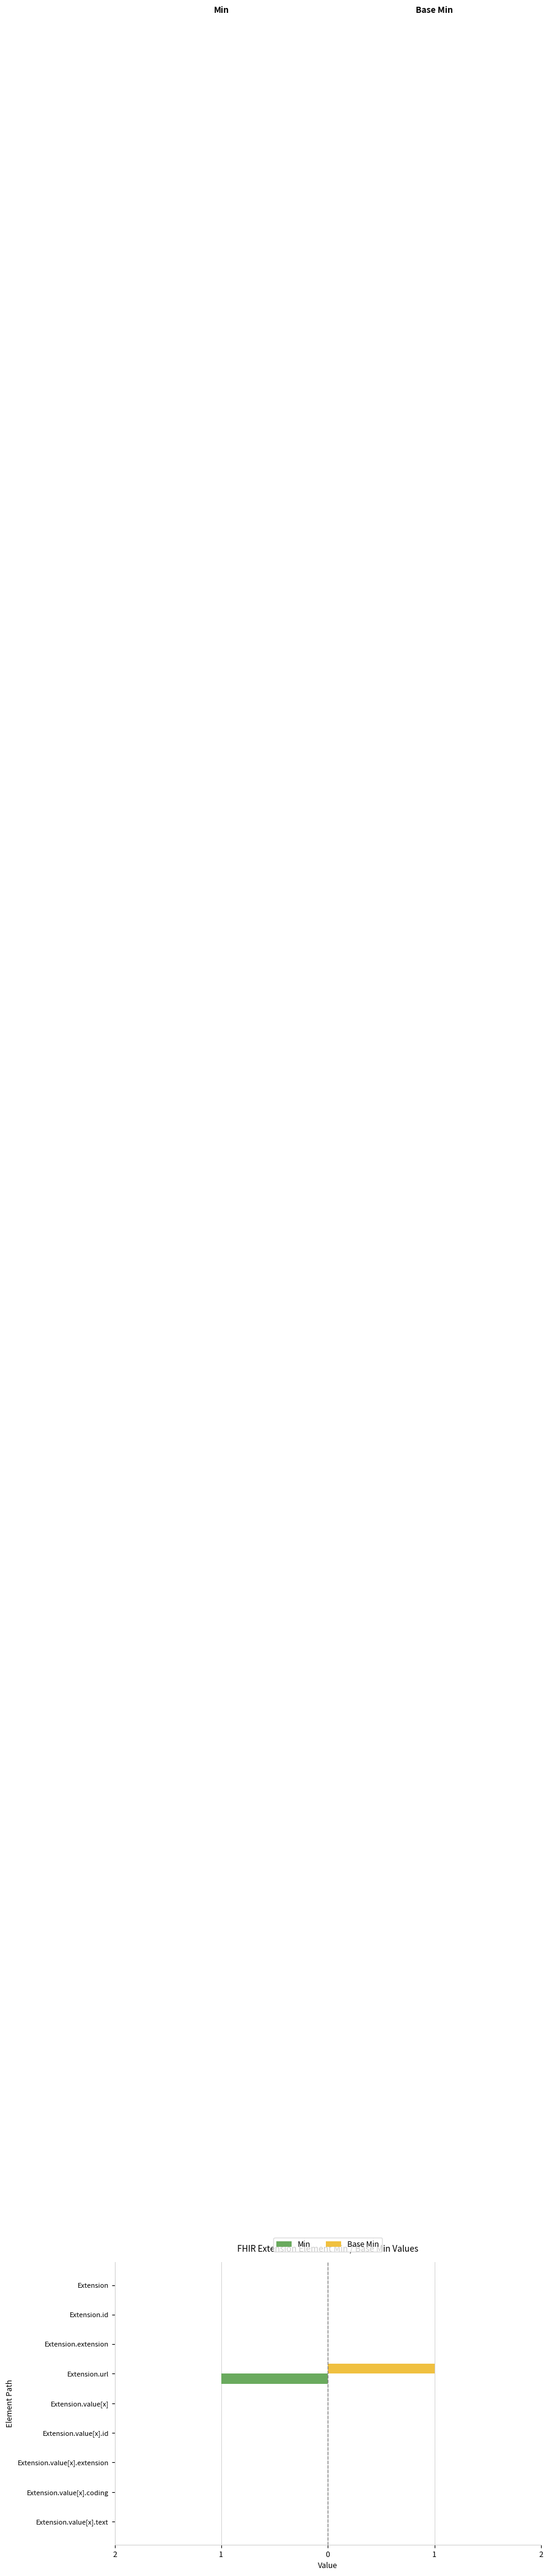

Which series has the largest total across all categories?

Base Min